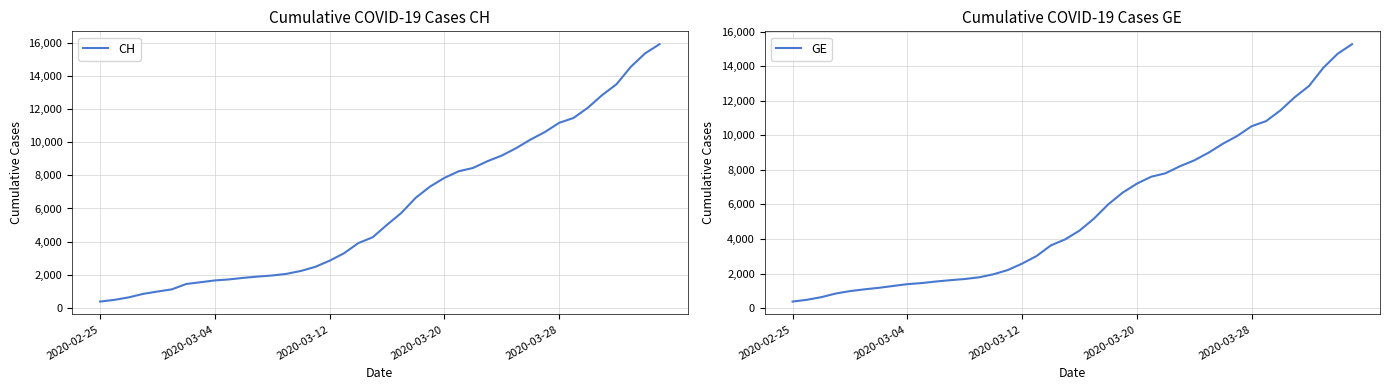

The value of GE at 7 is 1278. True or false?

True